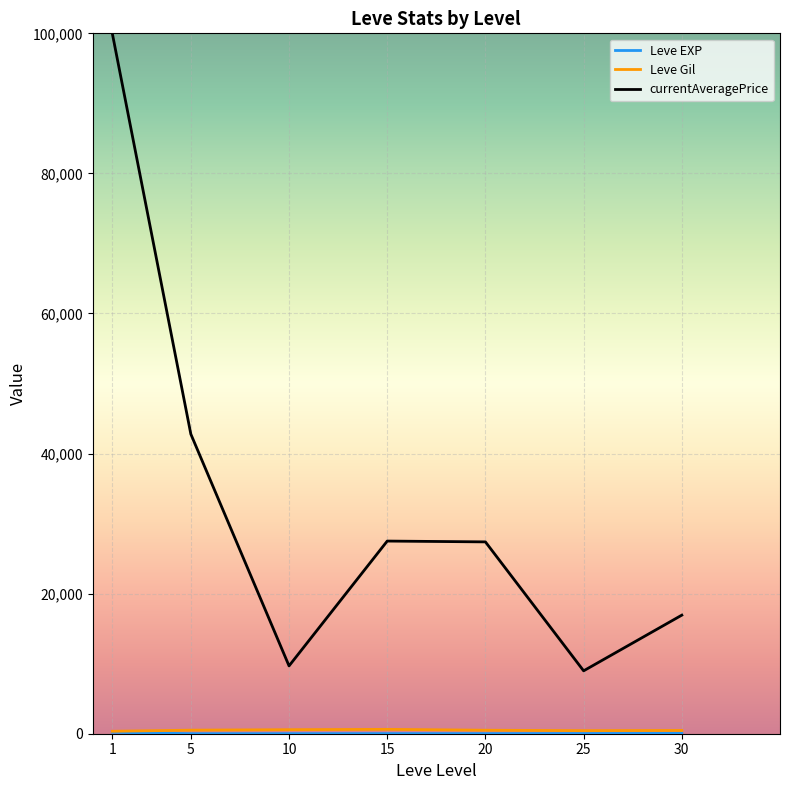

What is the total value across all series at 15?

28145.5